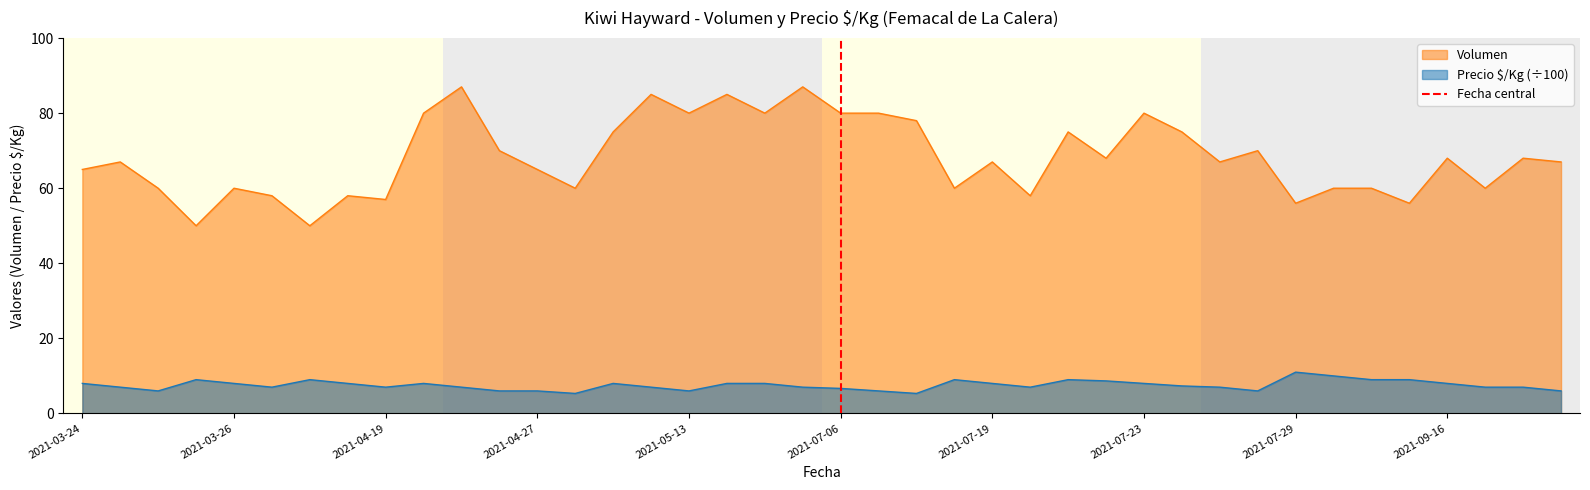

True or false: Volumen and Precio $/Kg (÷100) intersect in this chart.

False